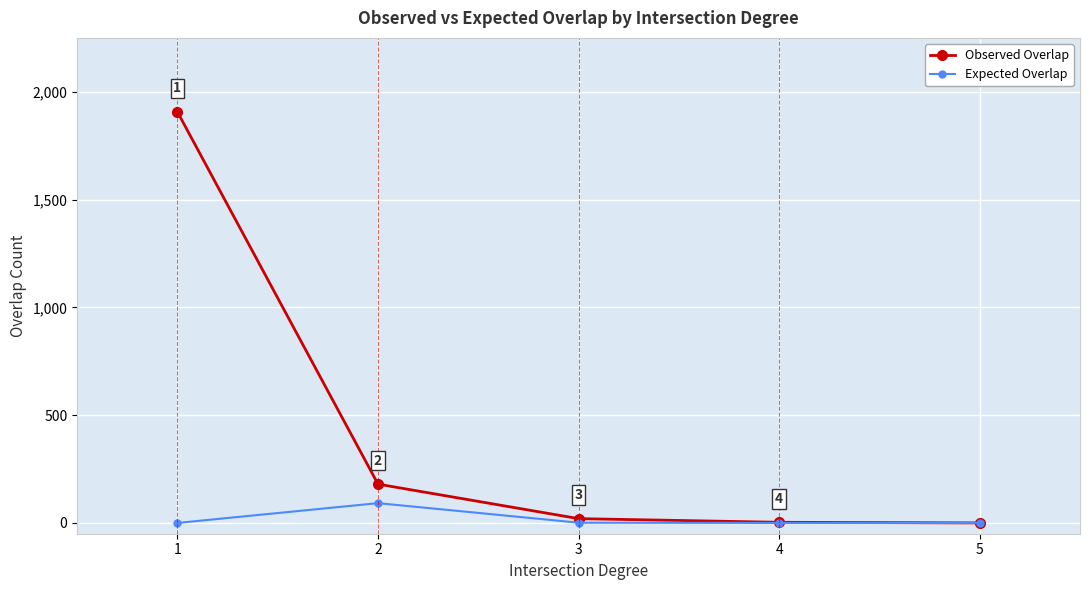

How many lines are shown in the chart?

2